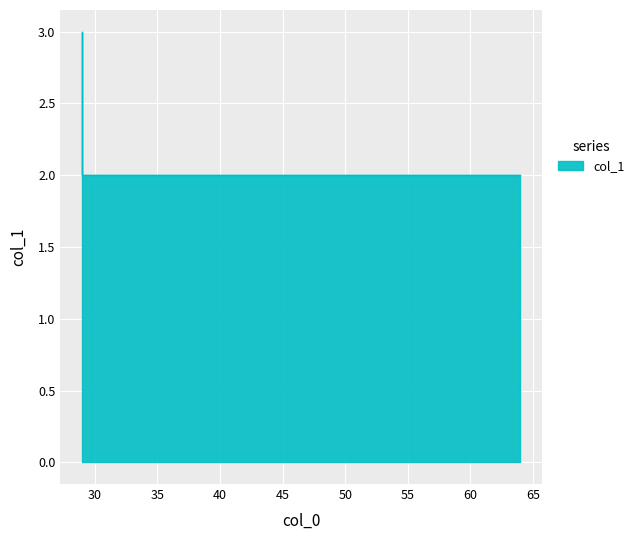

What is the maximum value shown in the chart?

3